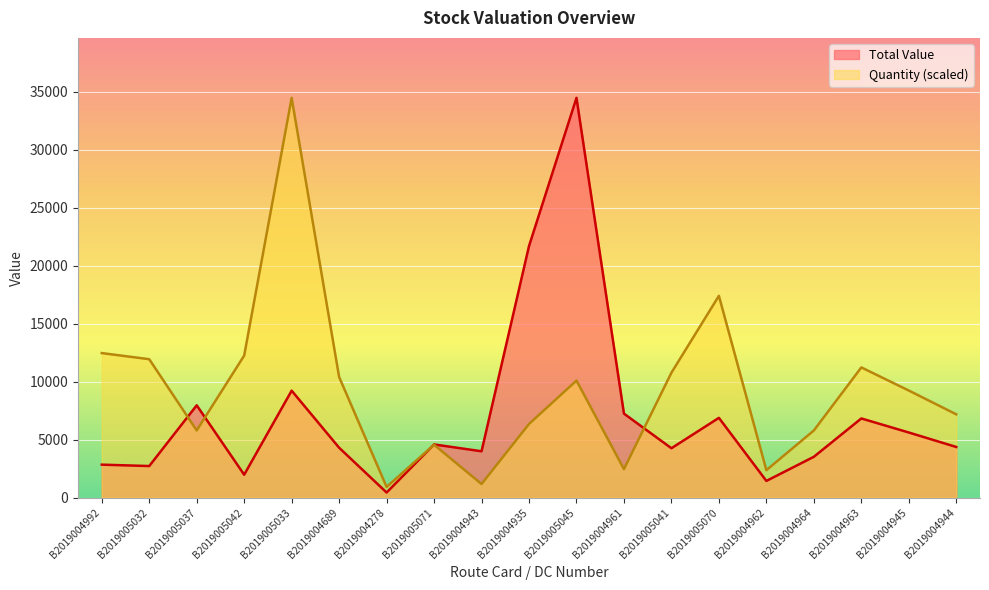

How many interior local peaks does the Total Value series have?

6